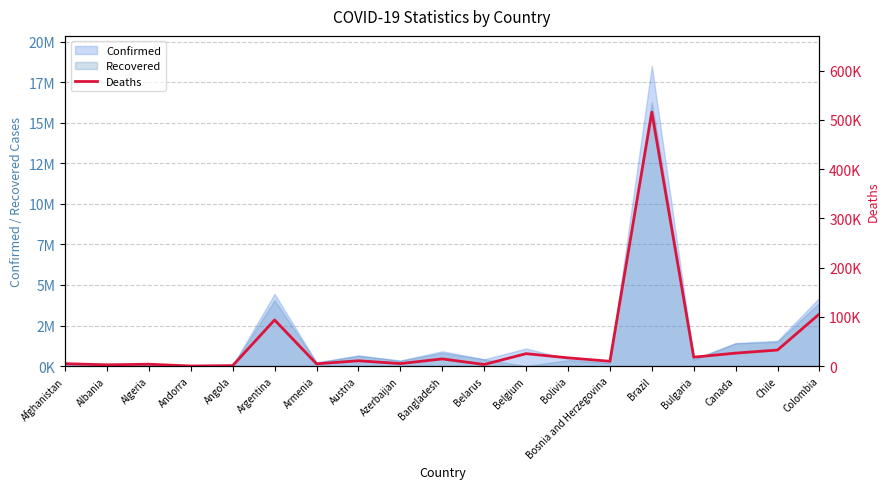

Is it true that the value at Bolivia is 16702?

True